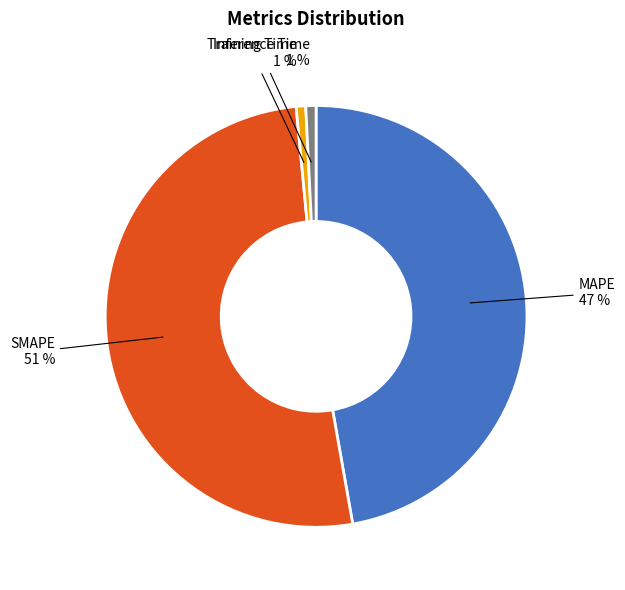

Which category accounts for the majority?

SMAPE